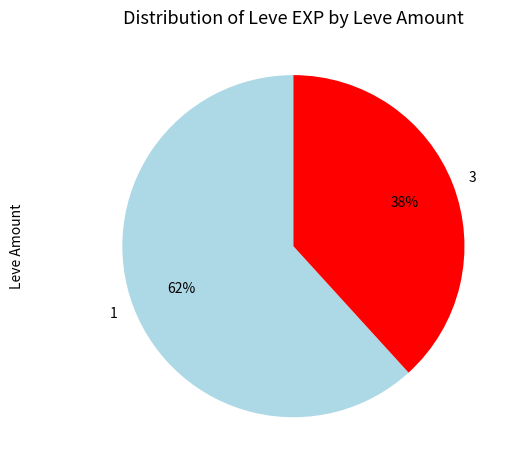

Is the sum of 3 and 1 greater than half?

Yes